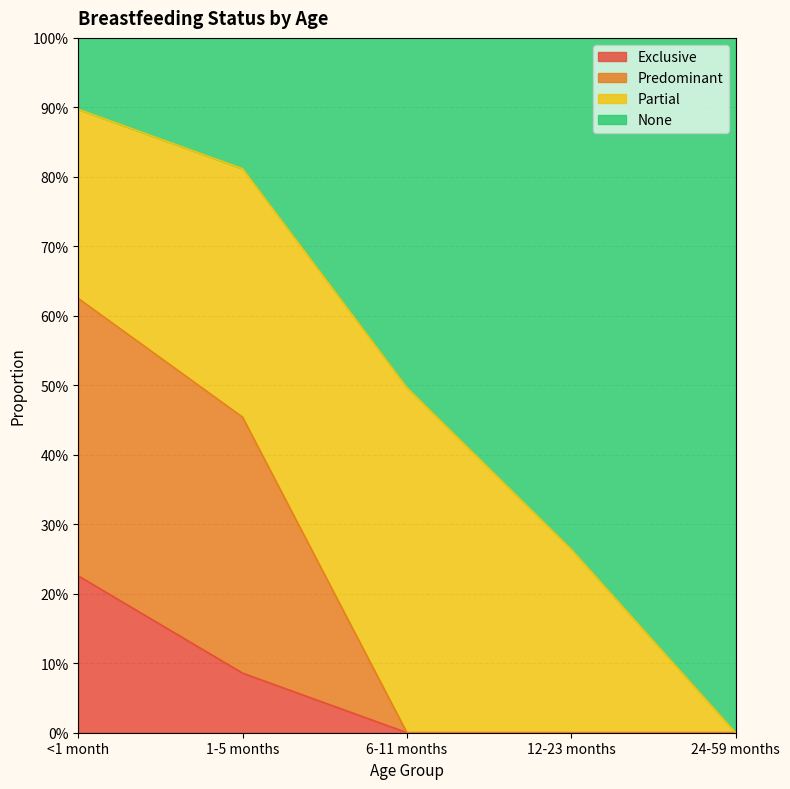

Between <1 month and 12-23 months, which is larger?

<1 month